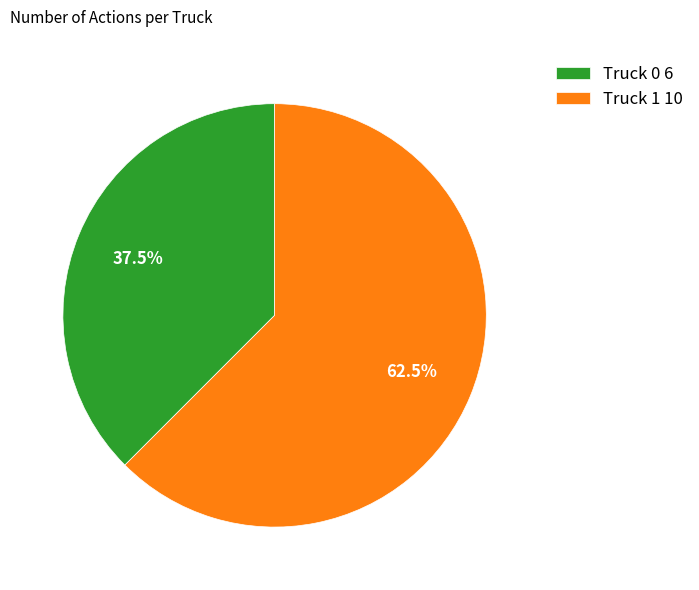

Does any single category account for the majority?

Yes